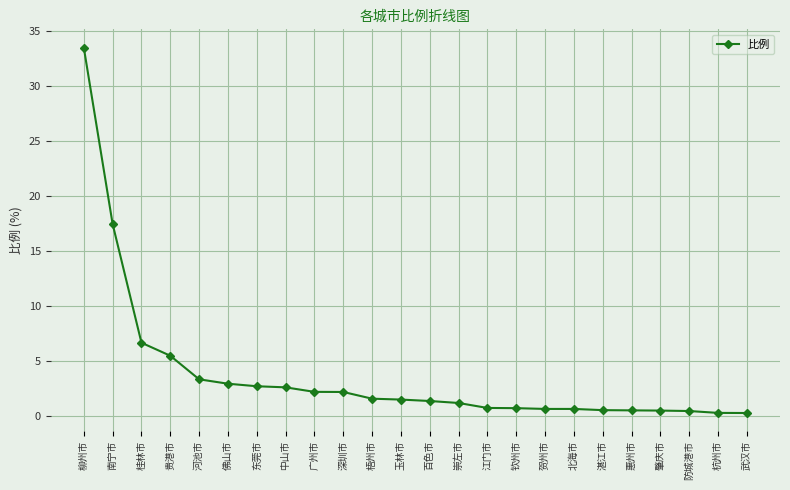

What is the value of the 2nd point from the left?

17.5